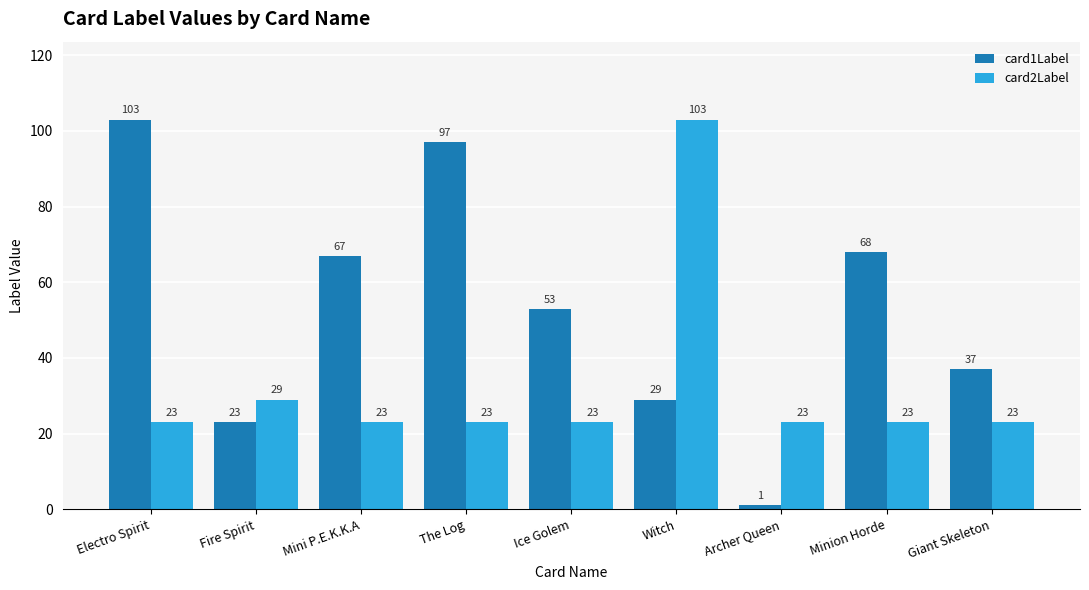

At which label does card1Label reach its minimum?

Archer Queen